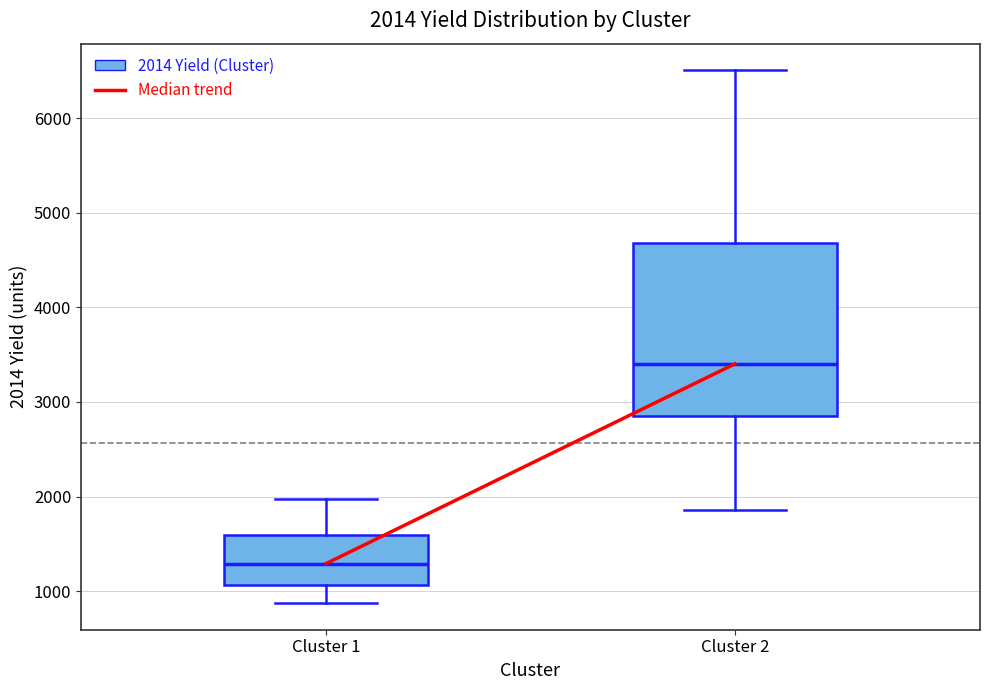

Which box is the tallest, from its lower edge to its upper edge?

Cluster 2